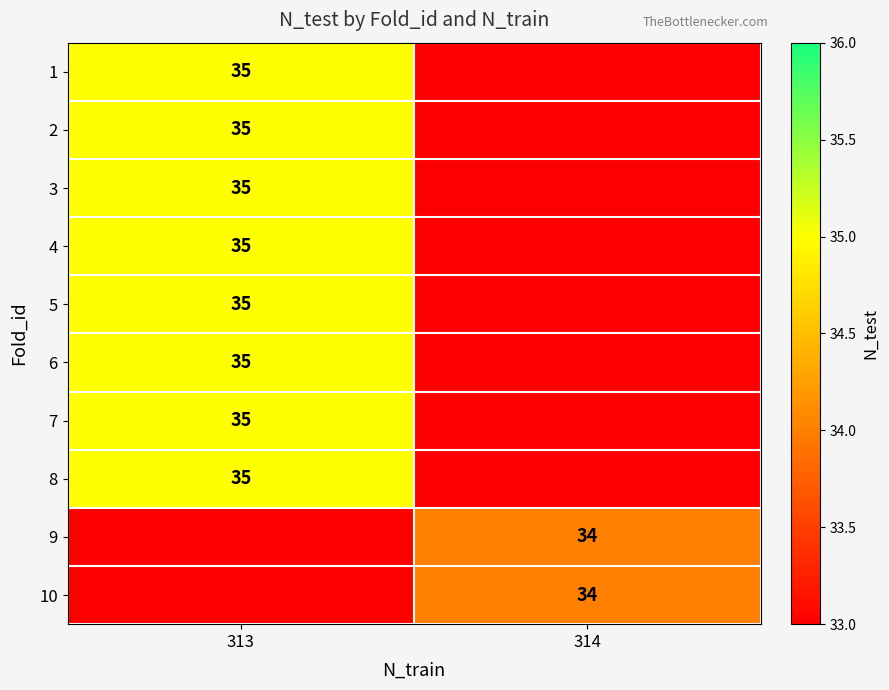

What is the total value across all series at 314?

68